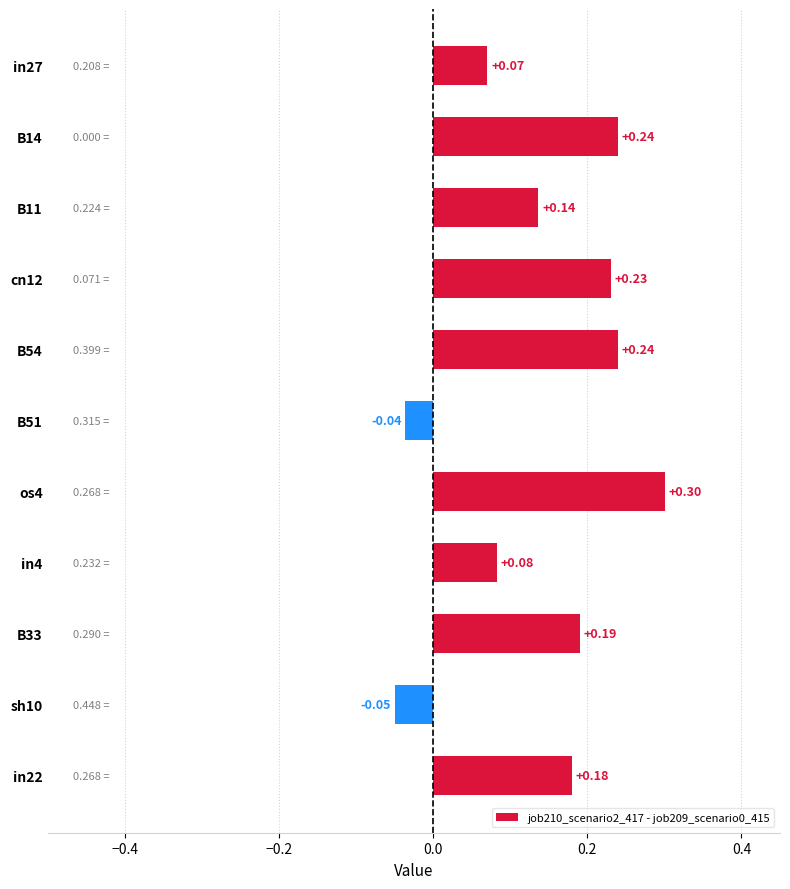

What is the change in value from B54 to sh10?

-0.3